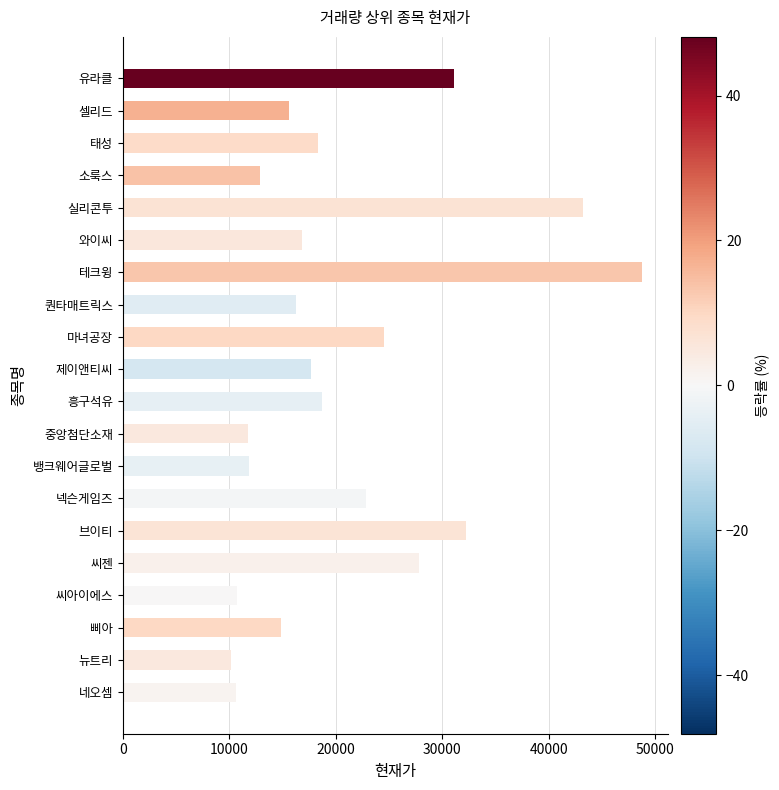

At which category does the chart reach its minimum across all series?

뉴트리